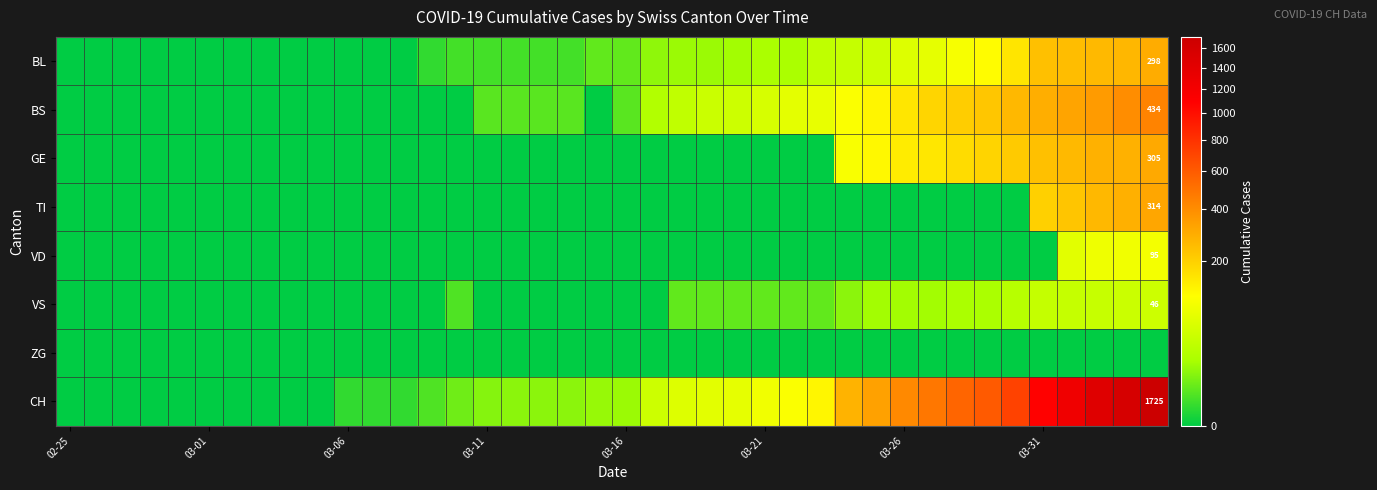

What is the difference between the maximum and second lowest values in the BL series?

298